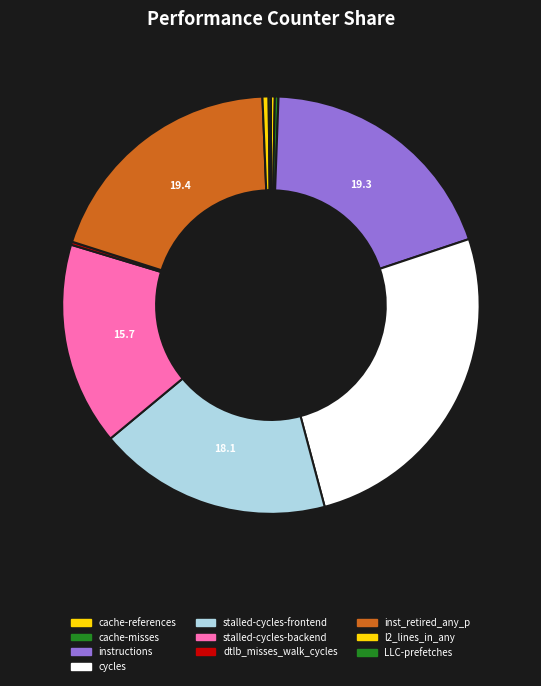

What is the largest slice in the pie chart?

cycles